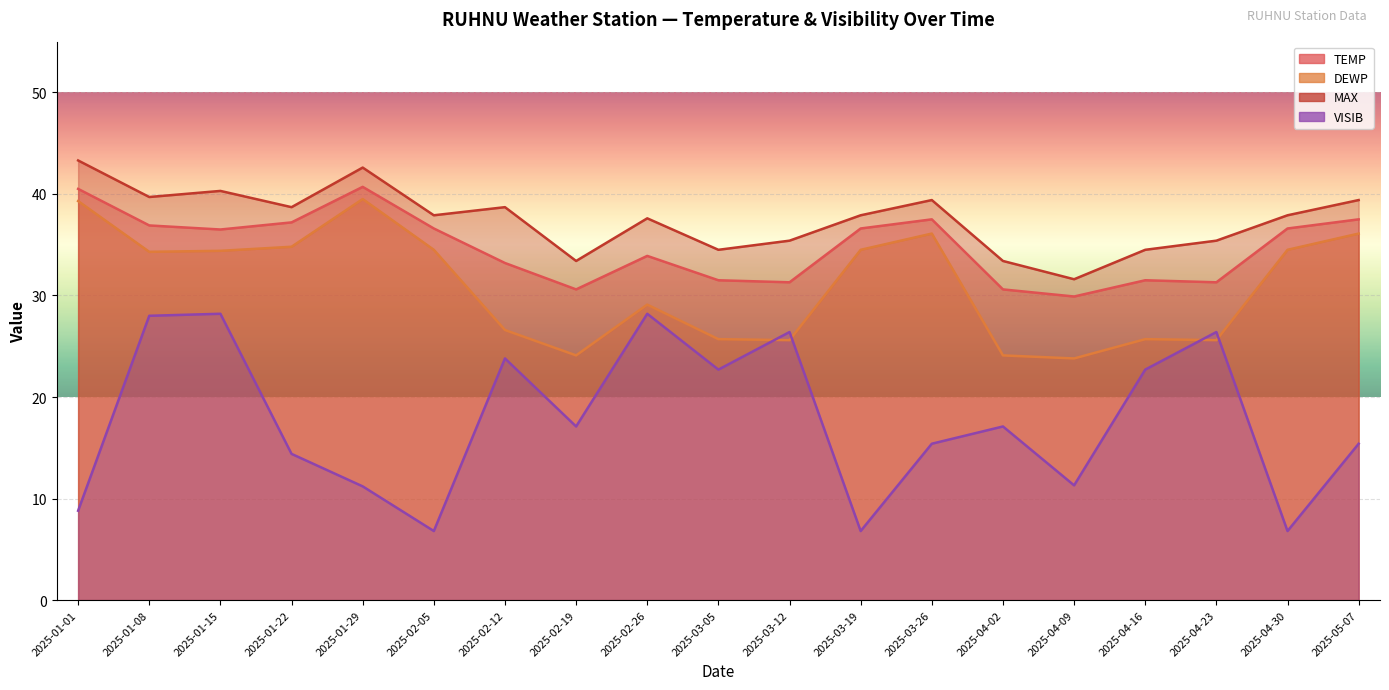

What is the average value of the VISIB series?

17.8